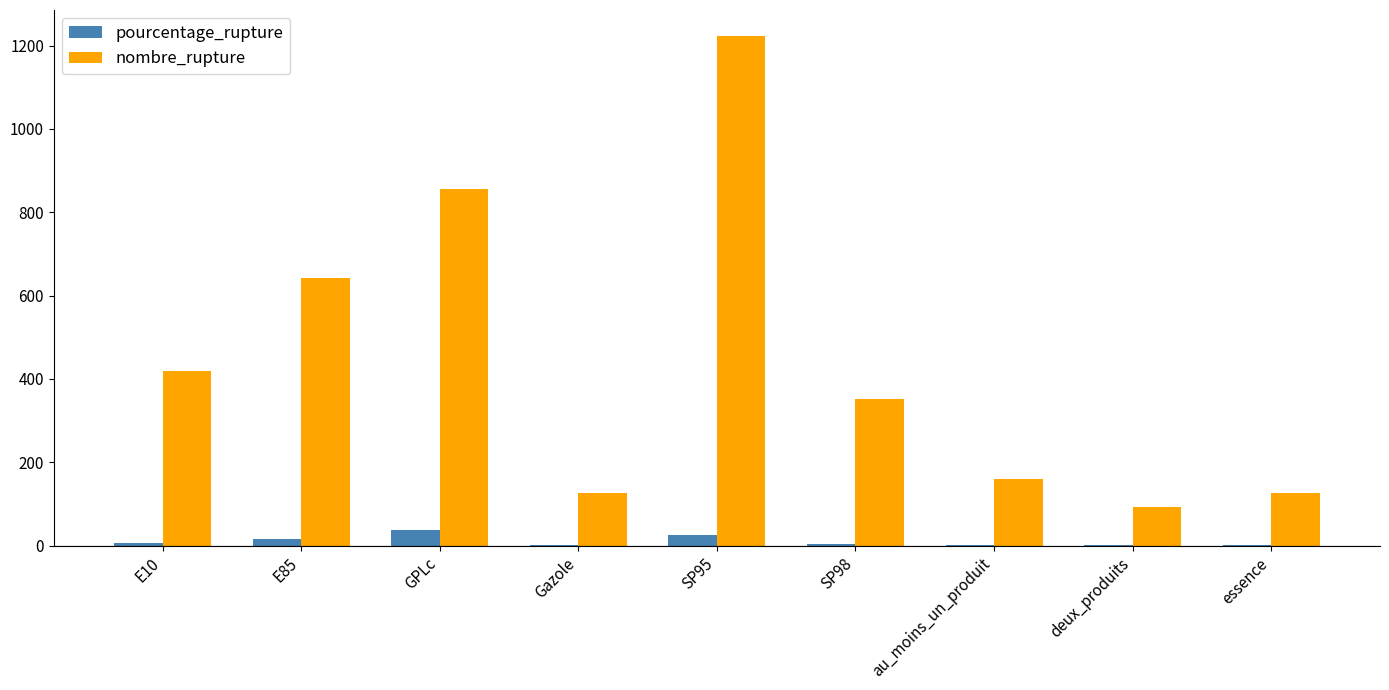

What is the total value across all series at deux_produits?

94.0